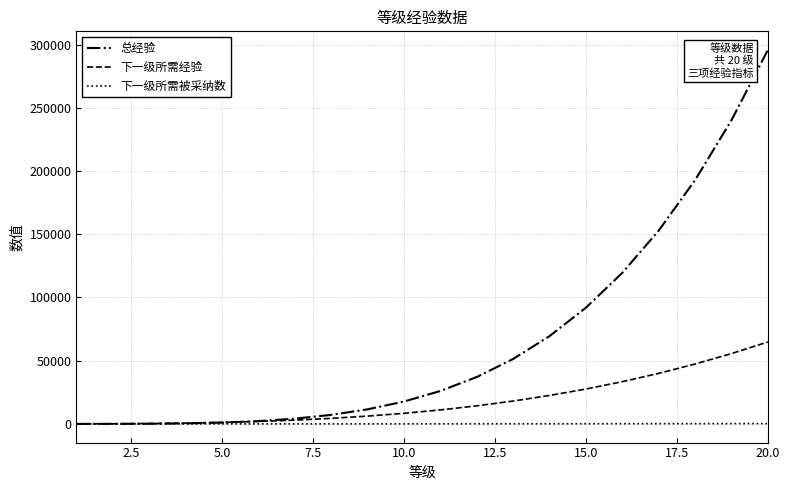

List the series in order of their peak value, highest first.

总经验, 下一级所需经验, 下一级所需被采纳数